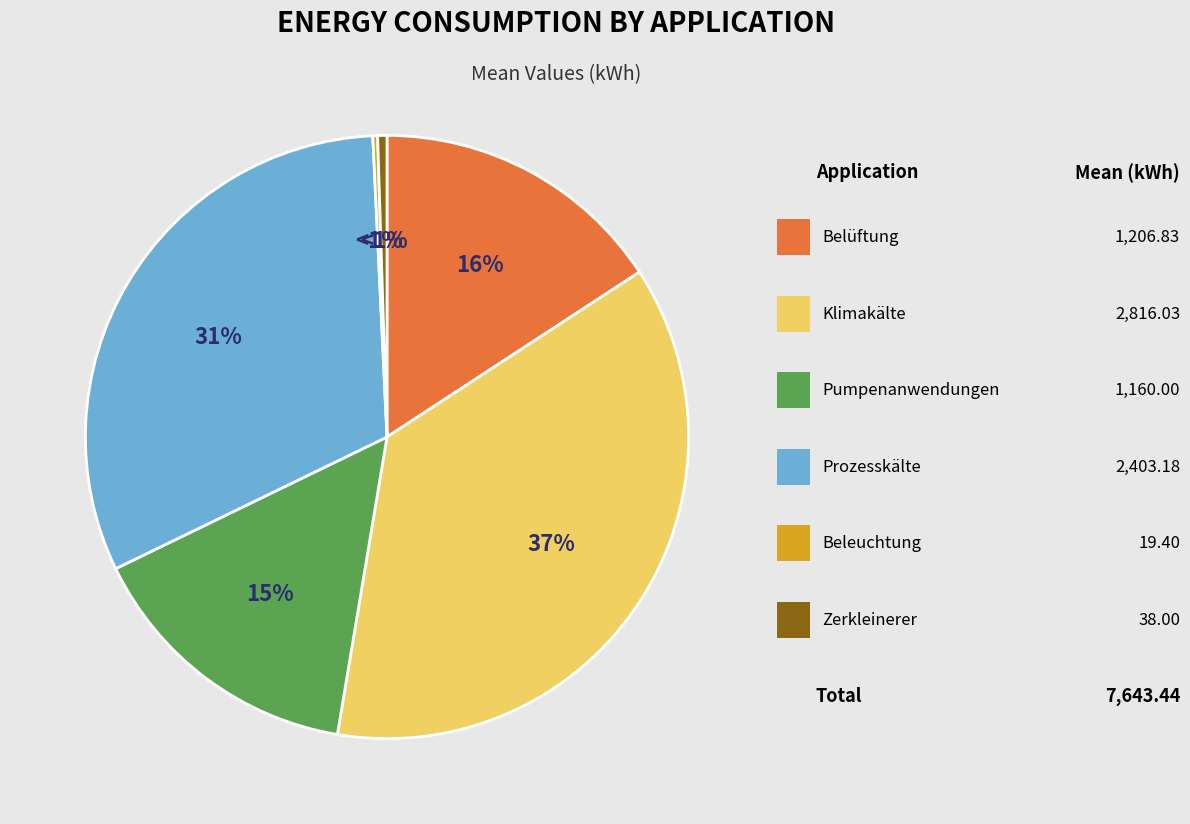

Which category has the smallest portion of the pie?

Beleuchtung